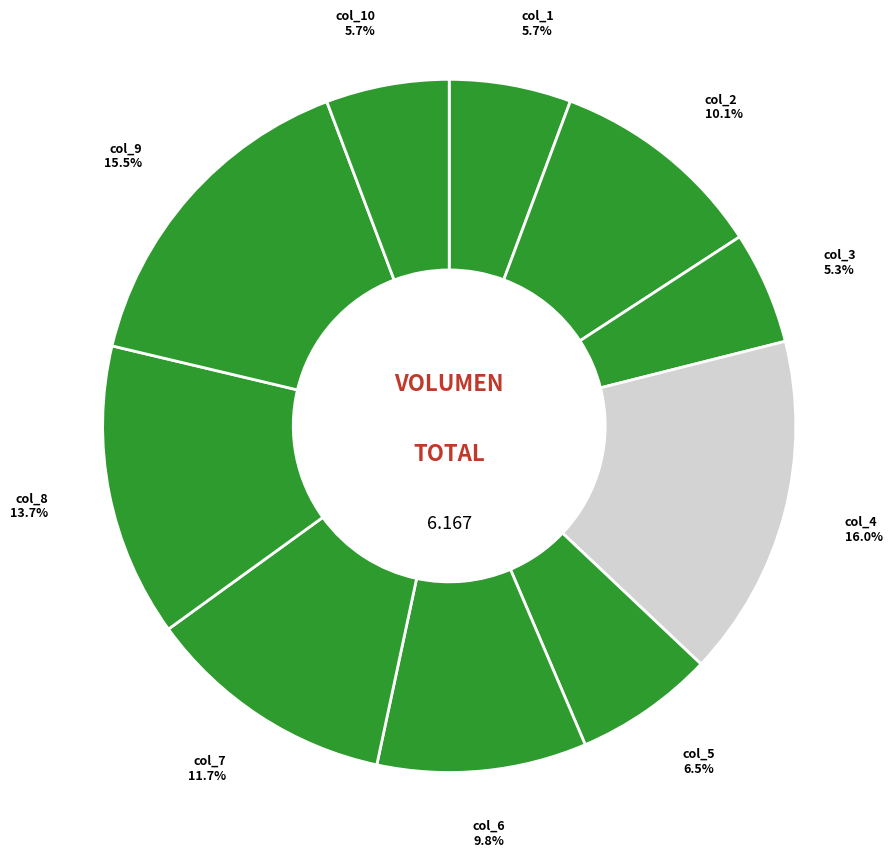

To the nearest percent, what is the average slice percentage?

10%